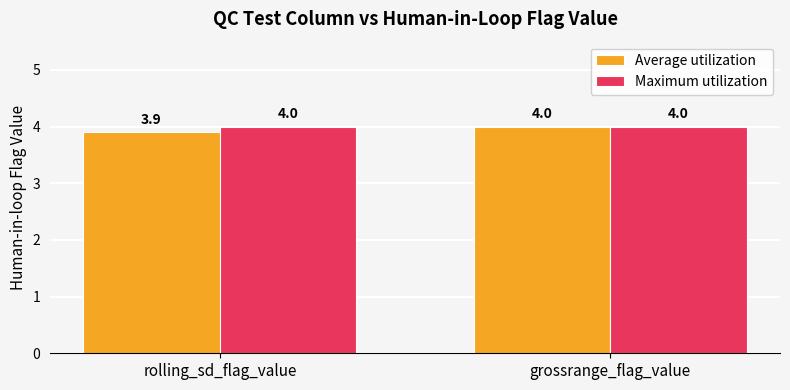

Which series changed the most between rolling_sd_flag_value and grossrange_flag_value?

Average utilization